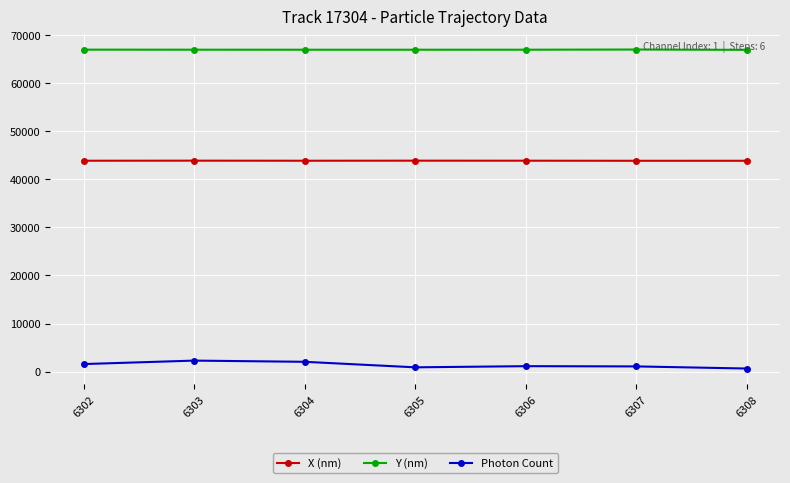

How many categories are shown in the chart?

7